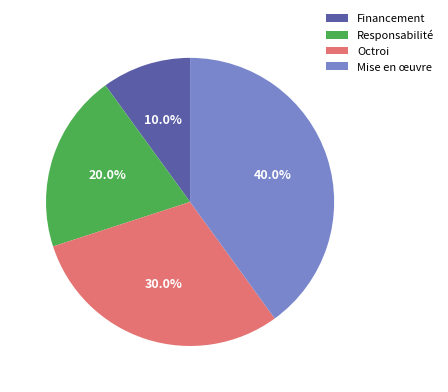

What portion of the pie excludes Financement?

90.0%